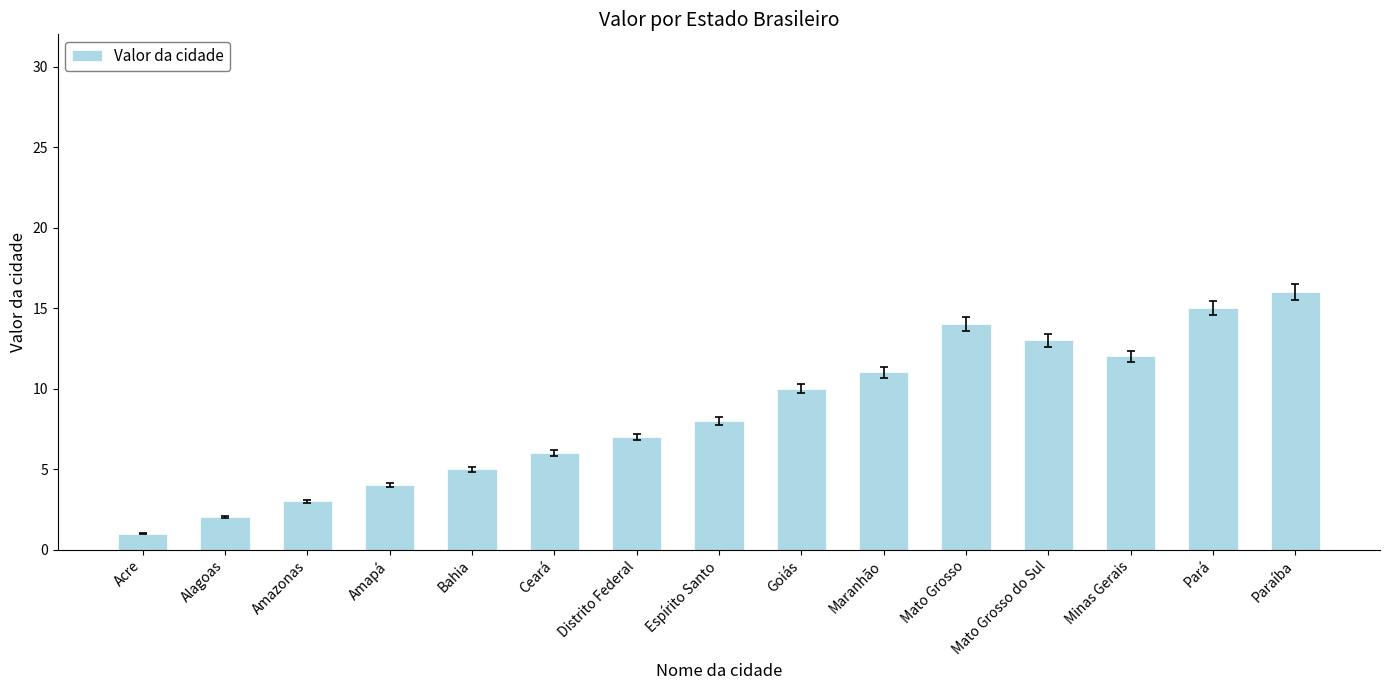

What is the sum of the values at Alagoas and Maranhão?

13